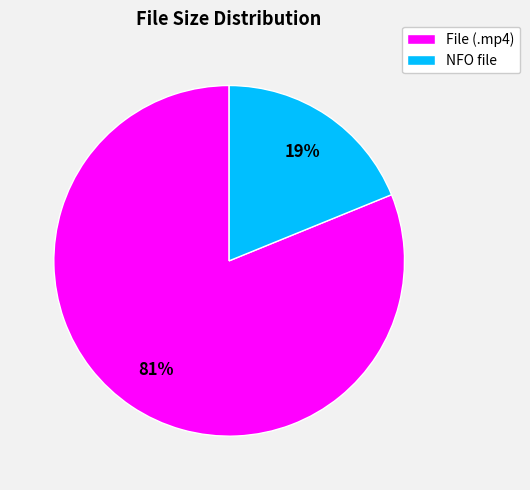

Is it true that File (.mp4) is 87% of the pie?

False